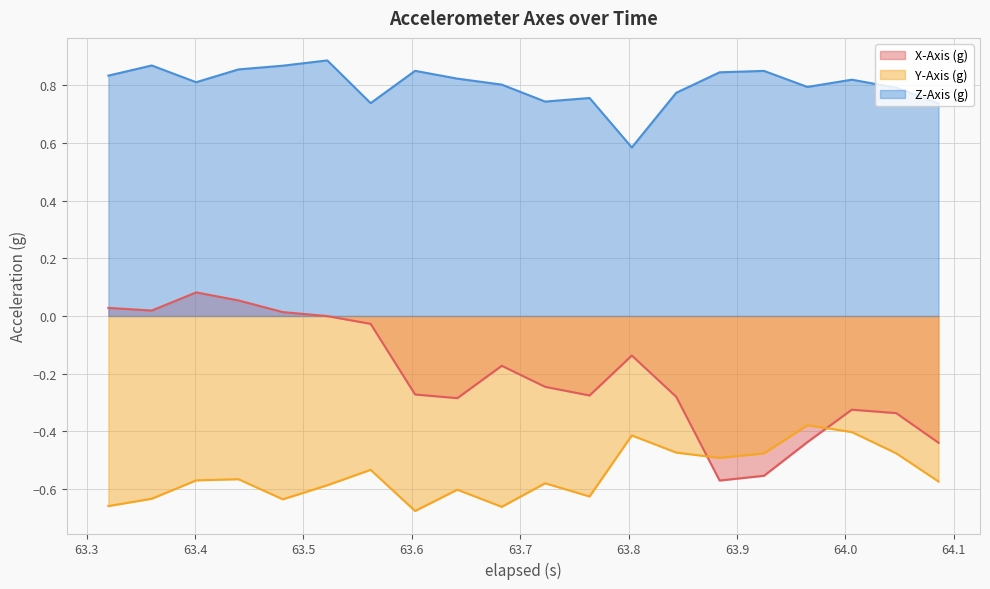

Rank the categories by X-Axis (g) value from lowest to highest.

63.88399999999999, 63.925, 64.086, 63.965, 64.047, 64.006, 63.641999999999996, 63.843999999999994, 63.763999999999996, 63.603, 63.723, 63.683, 63.803000000000004, 63.562, 63.522, 63.481, 63.36, 63.32, 63.44, 63.401